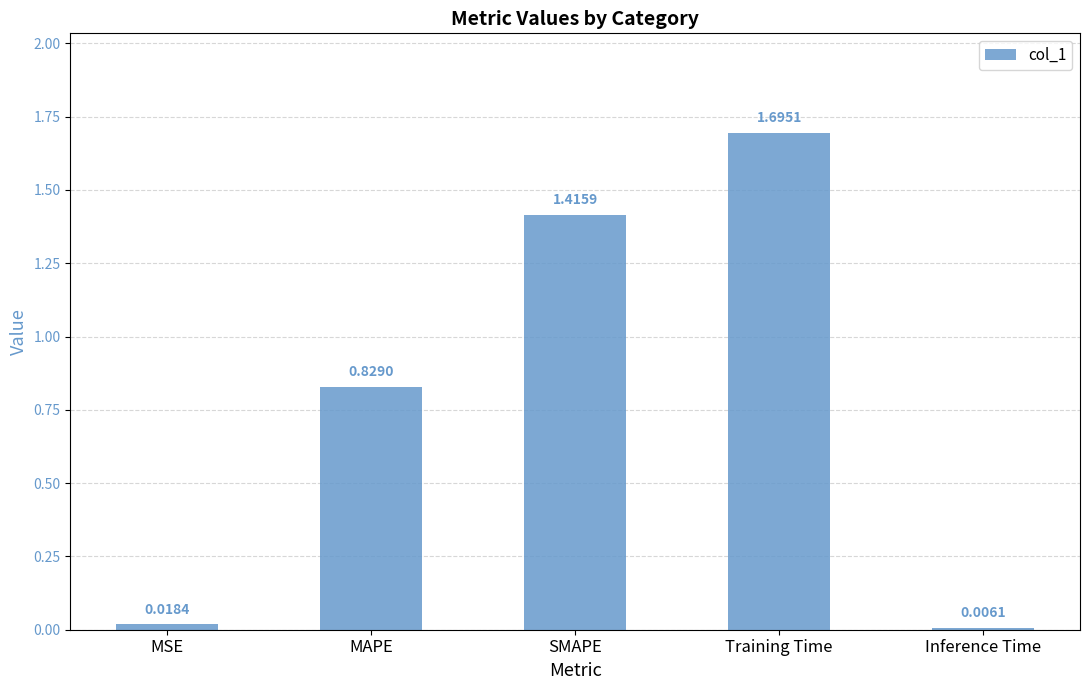

What is the difference between the maximum and second lowest values?

1.7